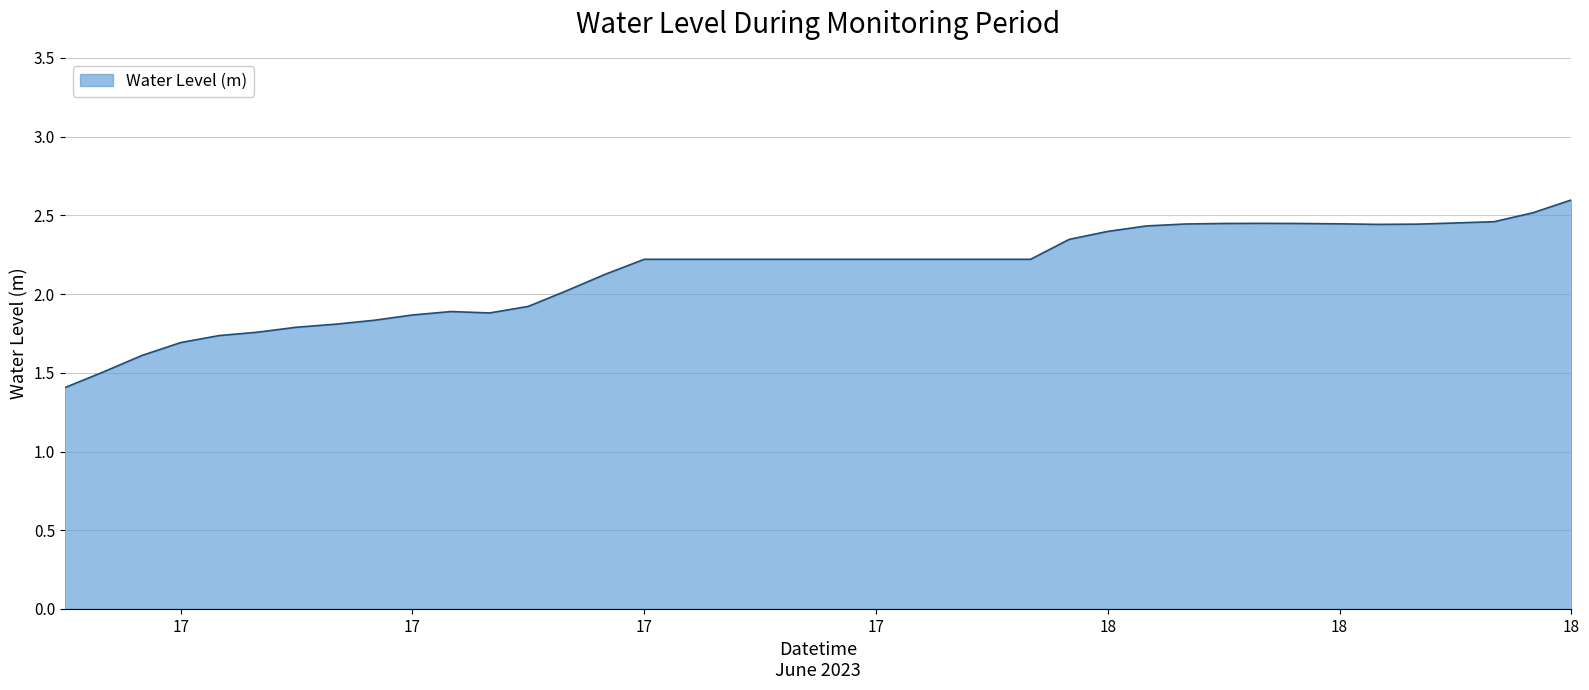

What is the difference between the maximum and minimum values?

1.2